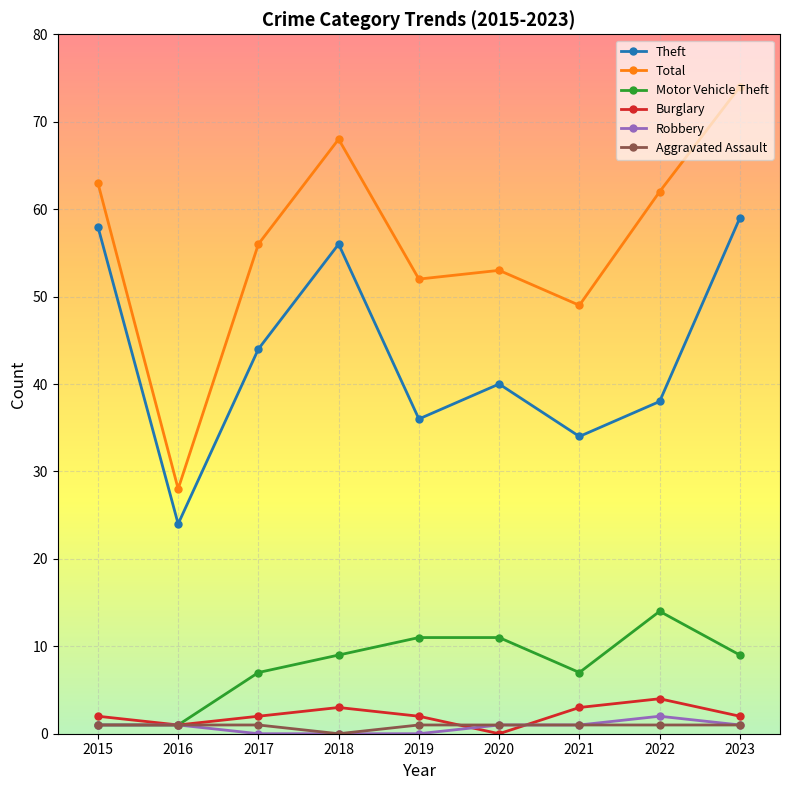

Reading left to right, list all the values displayed in this chart.

Theft: 2015=58	2016=24	2017=44	2018=56	2019=36	2020=40	2021=34	2022=38	2023=59
Total: 2015=63	2016=28	2017=56	2018=68	2019=52	2020=53	2021=49	2022=62	2023=74
Motor Vehicle Theft: 2015=1	2016=1	2017=7	2018=9	2019=11	2020=11	2021=7	2022=14	2023=9
Burglary: 2015=2	2016=1	2017=2	2018=3	2019=2	2020=0	2021=3	2022=4	2023=2
Robbery: 2015=1	2016=1	2017=0	2018=0	2019=0	2020=1	2021=1	2022=2	2023=1
Aggravated Assault: 2015=1	2016=1	2017=1	2018=0	2019=1	2020=1	2021=1	2022=1	2023=1